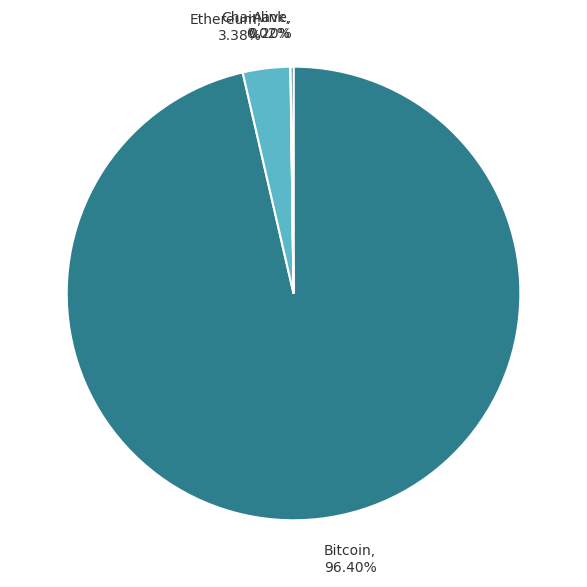

To the nearest percent, what is the difference between the largest and smallest slice percentages?

96%